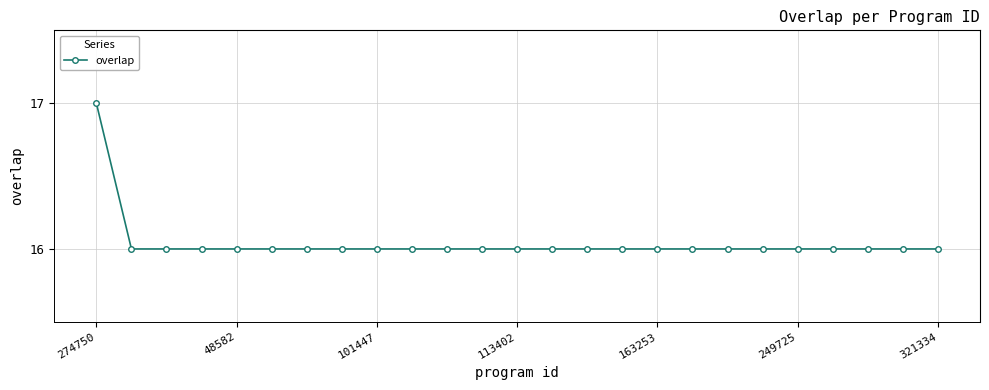

Reading right to left, list all the values displayed in this chart.

16	16	16	16	16	16	16	16	16	16	16	16	16	16	16	16	16	16	16	16	16	16	16	16	17